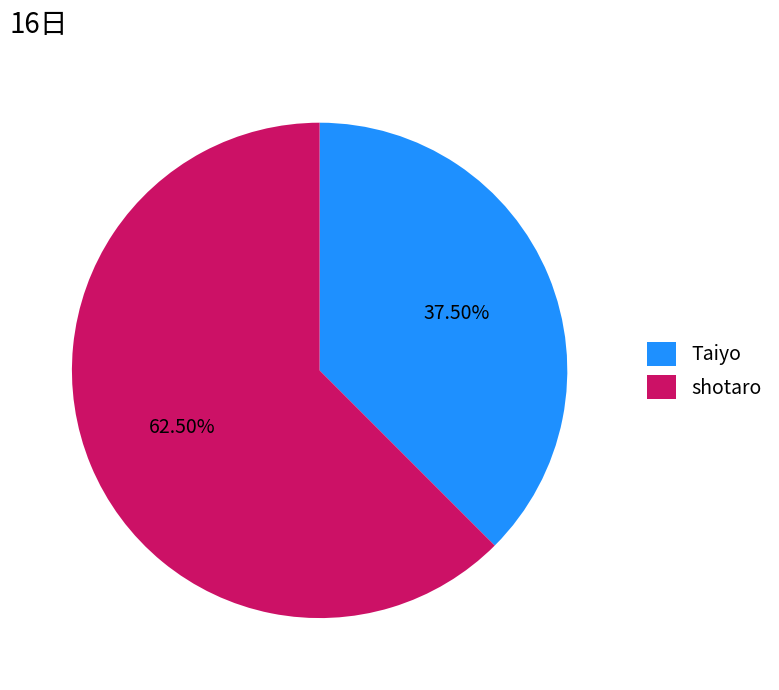

Do shotaro and Taiyo together represent more than half of the pie?

Yes